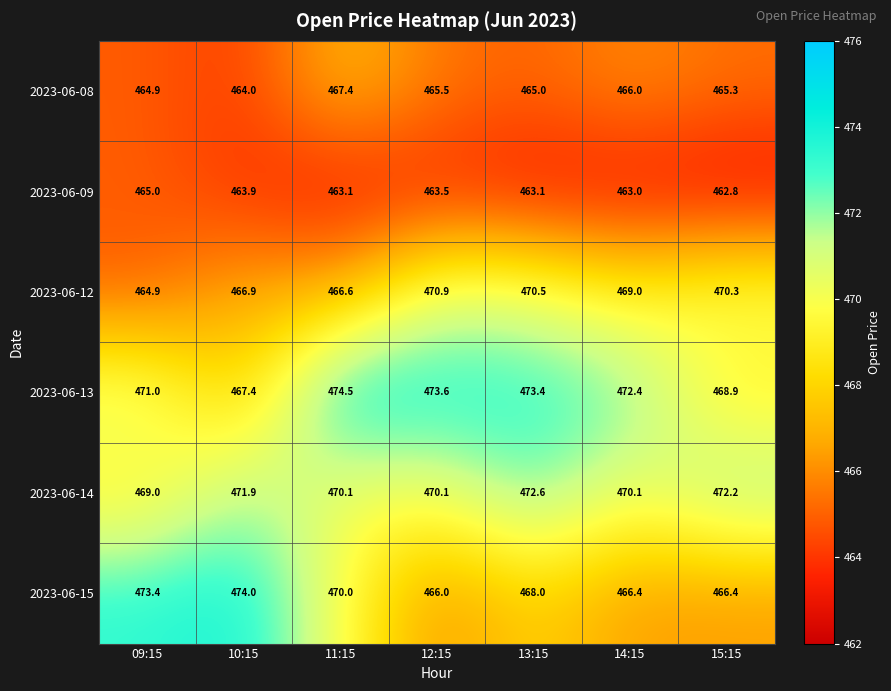

At which label does 2023-06-09 reach its minimum?

15:15